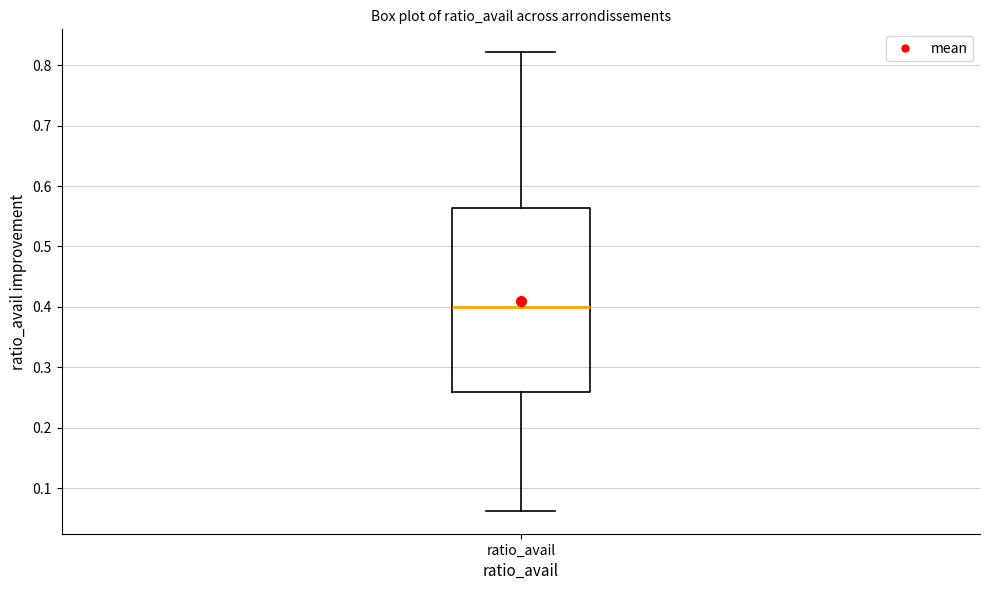

Where does the median line of the box for ratio_avail sit on the y-axis? The values are not printed on the chart, so give them approximately, as read against the axis.

0.40